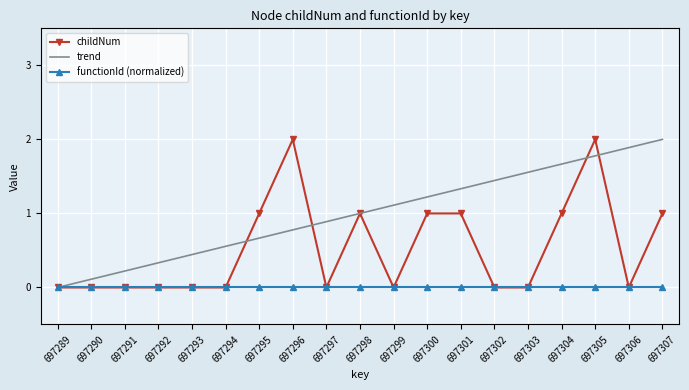

What is the highest value of the trend series?

2.0